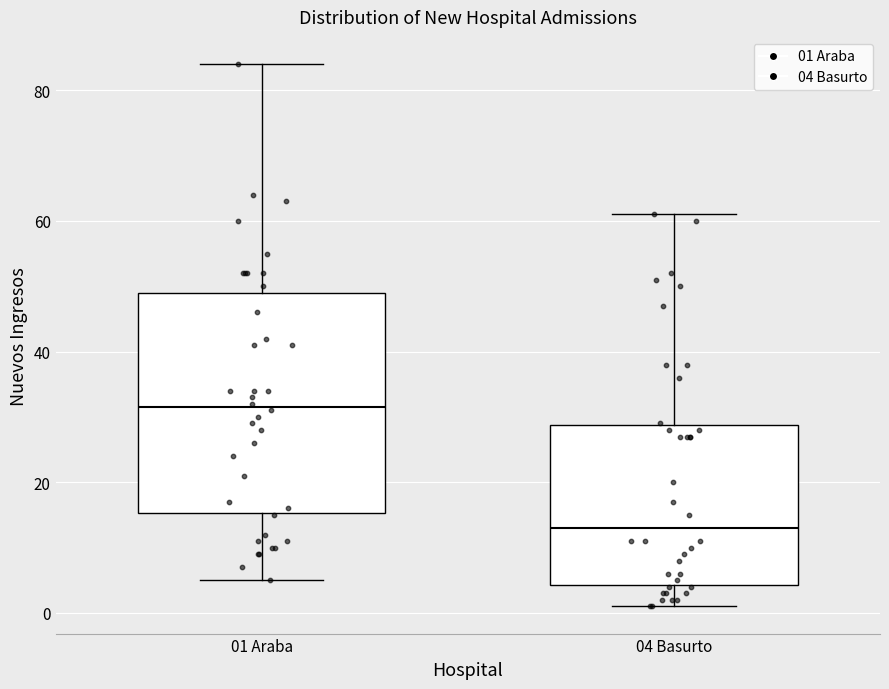

Reading left to right, read every box against the y-axis: the position of its median line, the range the box covers, and the ends of its whiskers. The values are not printed on the chart, so give them approximately, as read against the axis.

01 Araba: median 32, box 16 to 50, whiskers 6 to 84
04 Basurto: median 14, box 4 to 28, whiskers 2 to 62